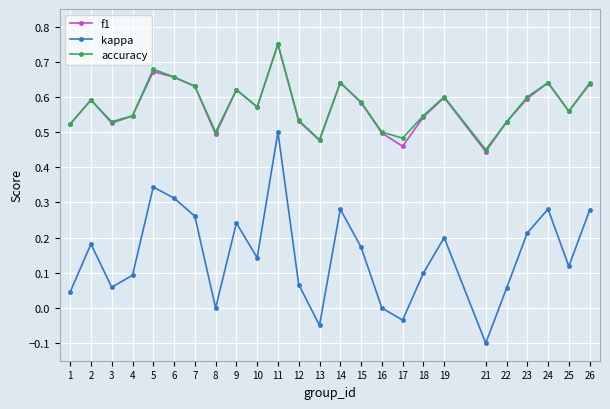

Count the number of categories in the chart.

25